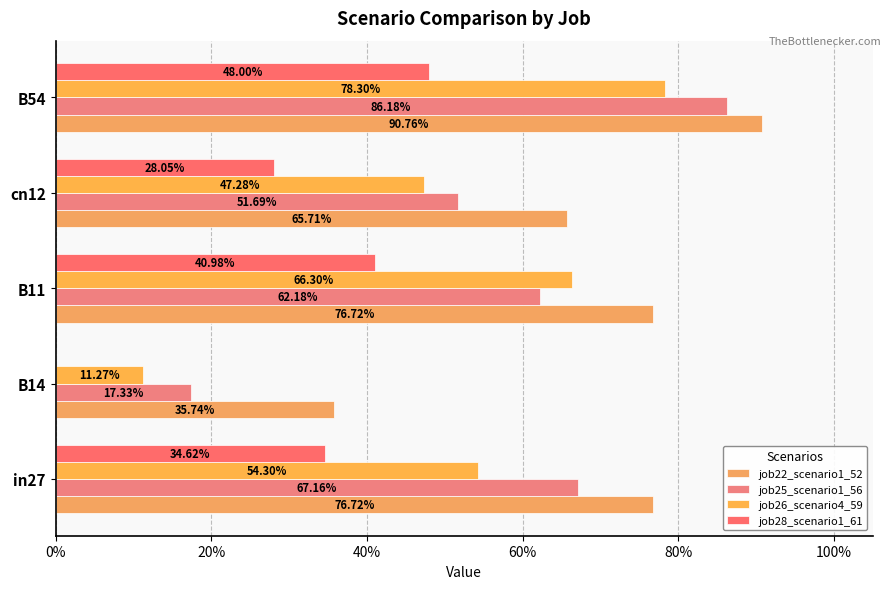

What is the difference between the second highest and second lowest values in the job26_scenario4_59 series?

0.2